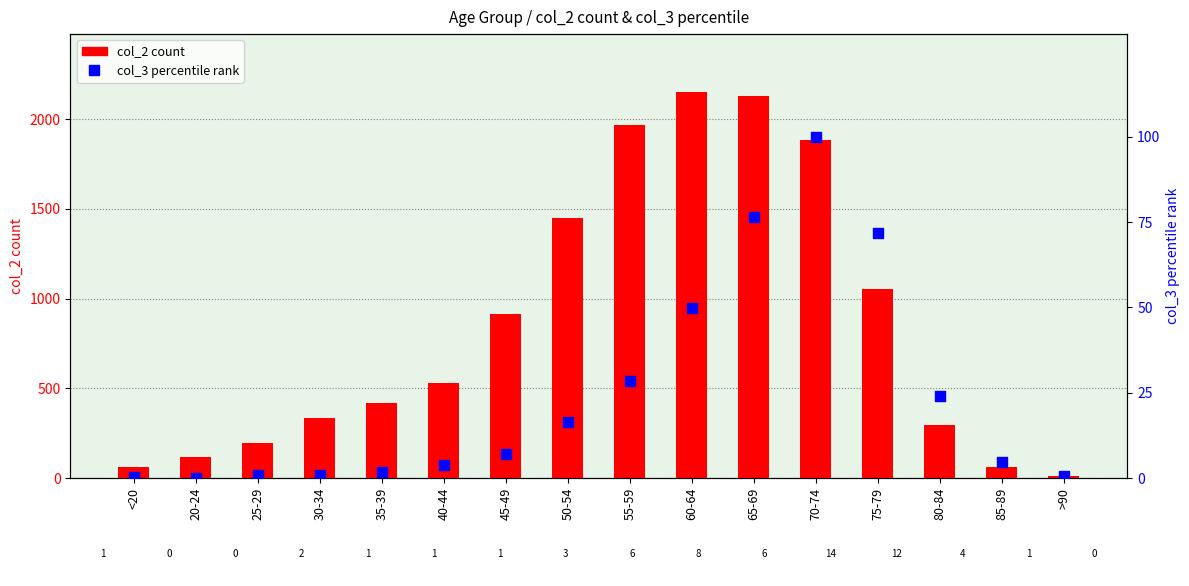

What is the total value across all series at 35-39?

421.9